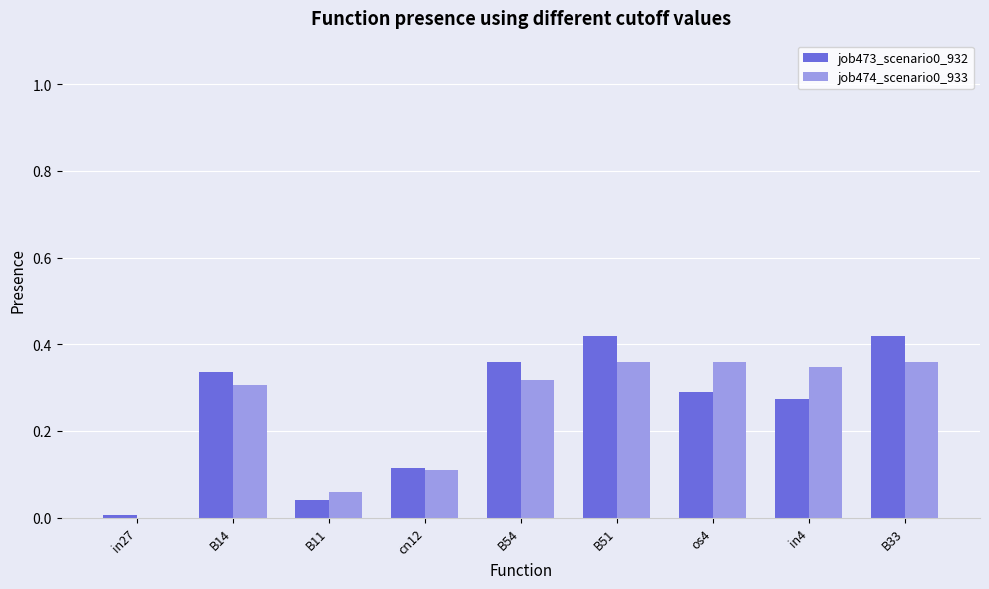

What is the sum of all job473_scenario0_932 values?

2.3